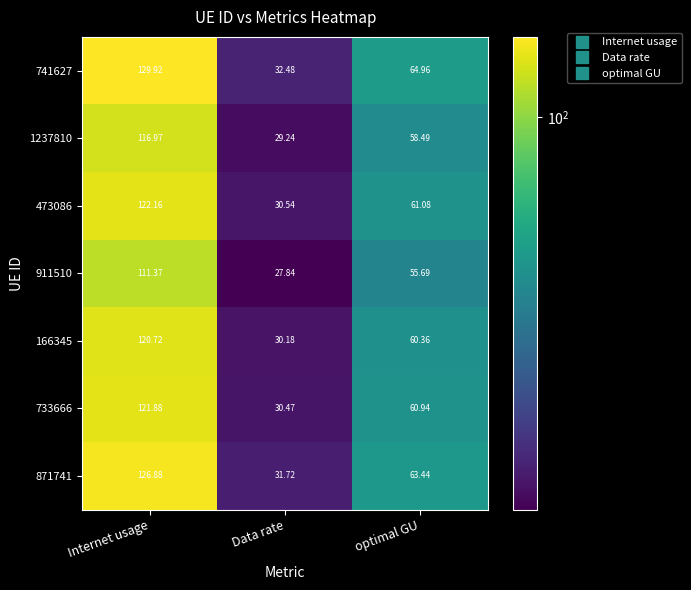

At which category is the sum across all series the highest?

Internet usage